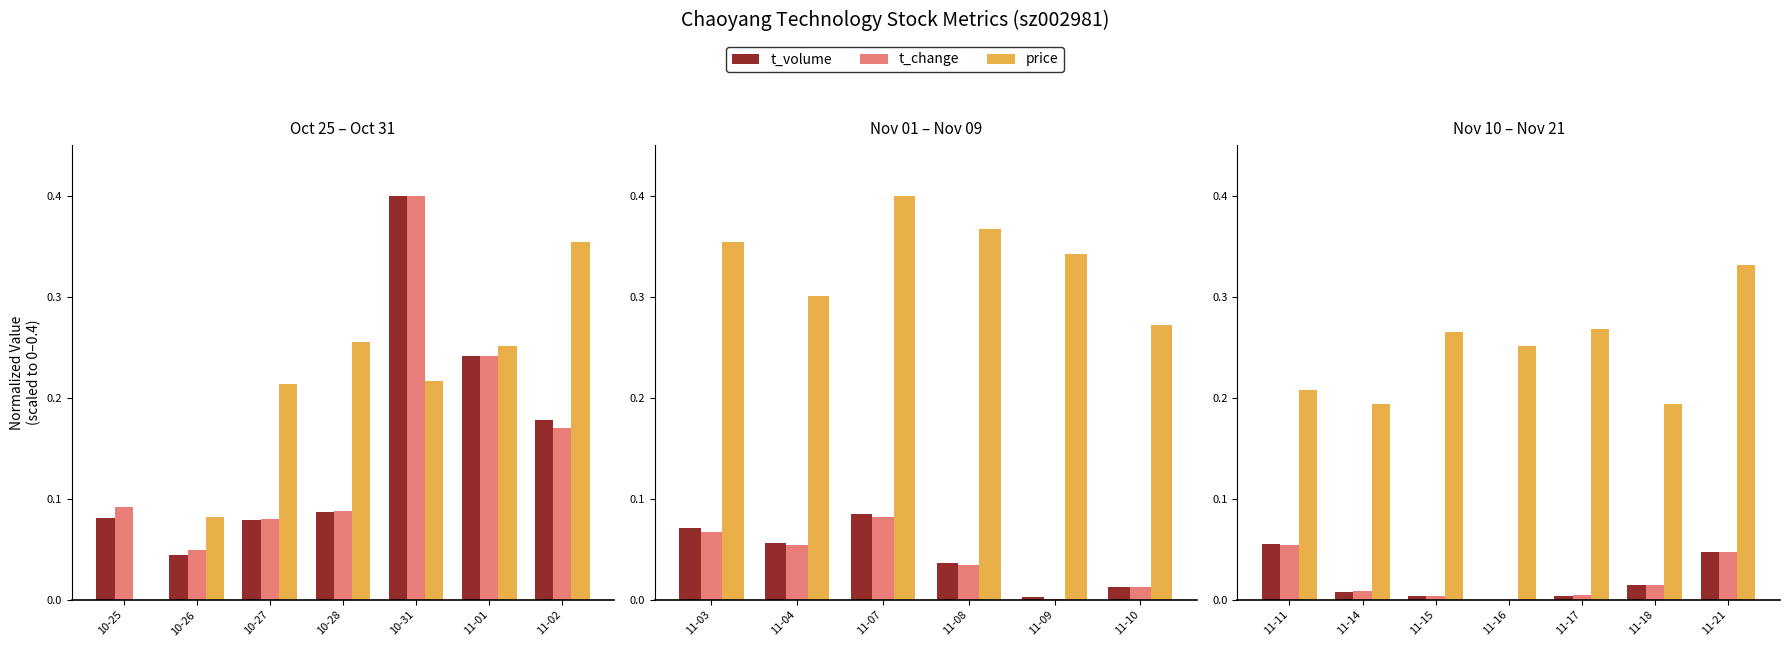

Which series has the largest range (max minus min)?

price